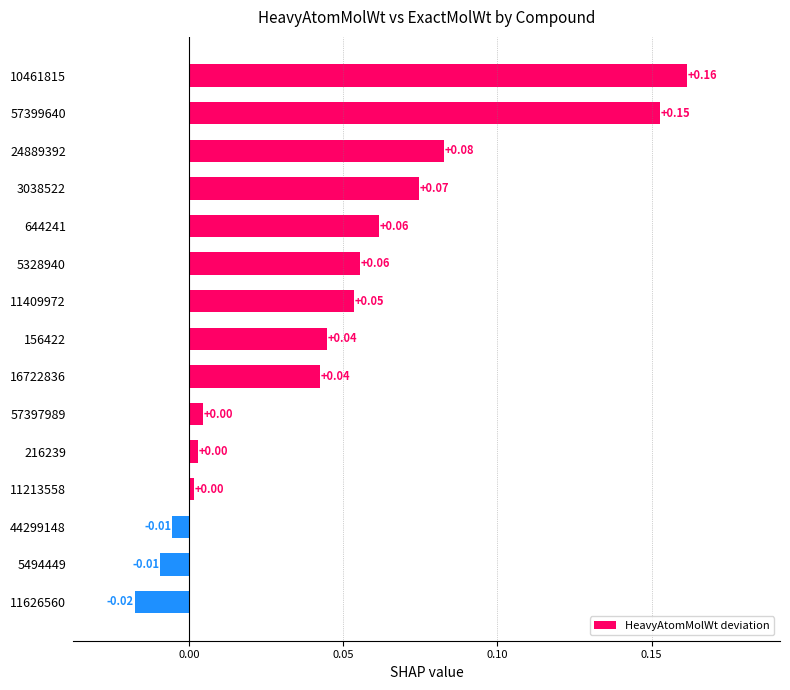

Between 57399640 and 10461815, which is larger?

10461815